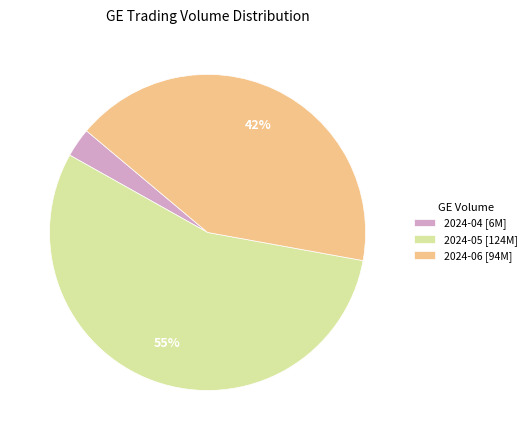

Count the number of slices in the pie.

3